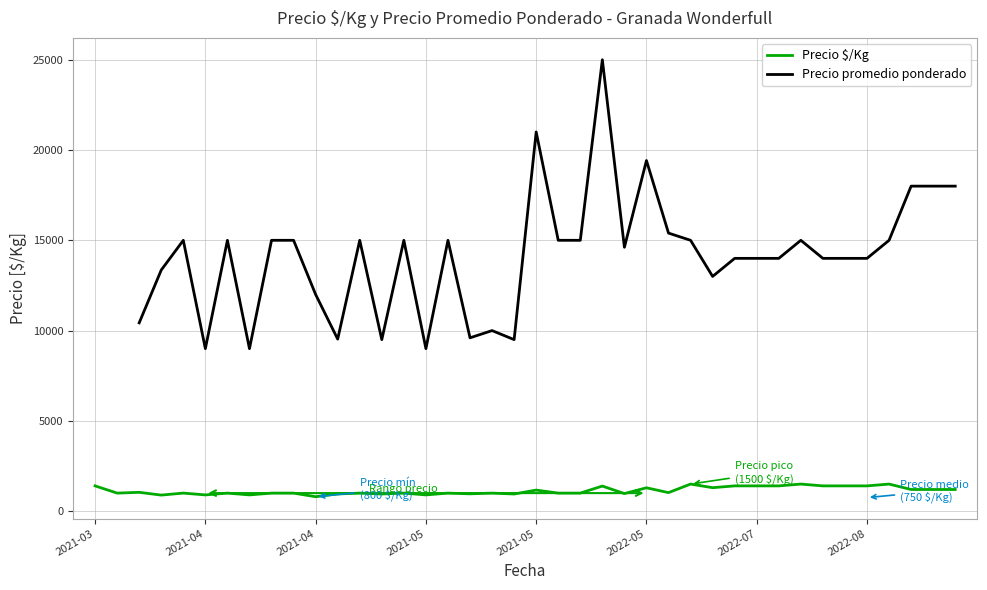

Count the number of data series in this chart.

2